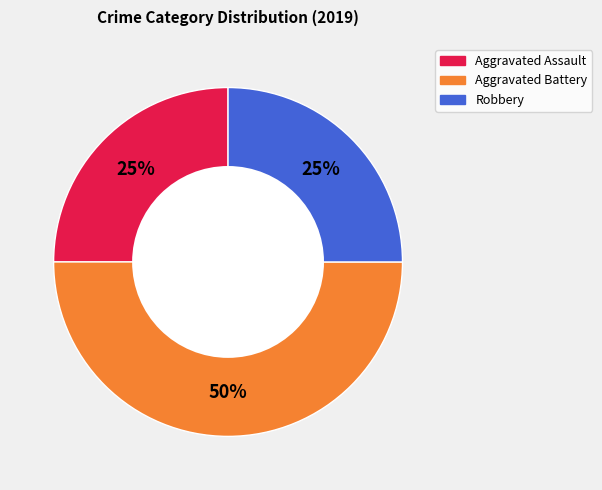

To the nearest percent, what is the average slice percentage?

33%